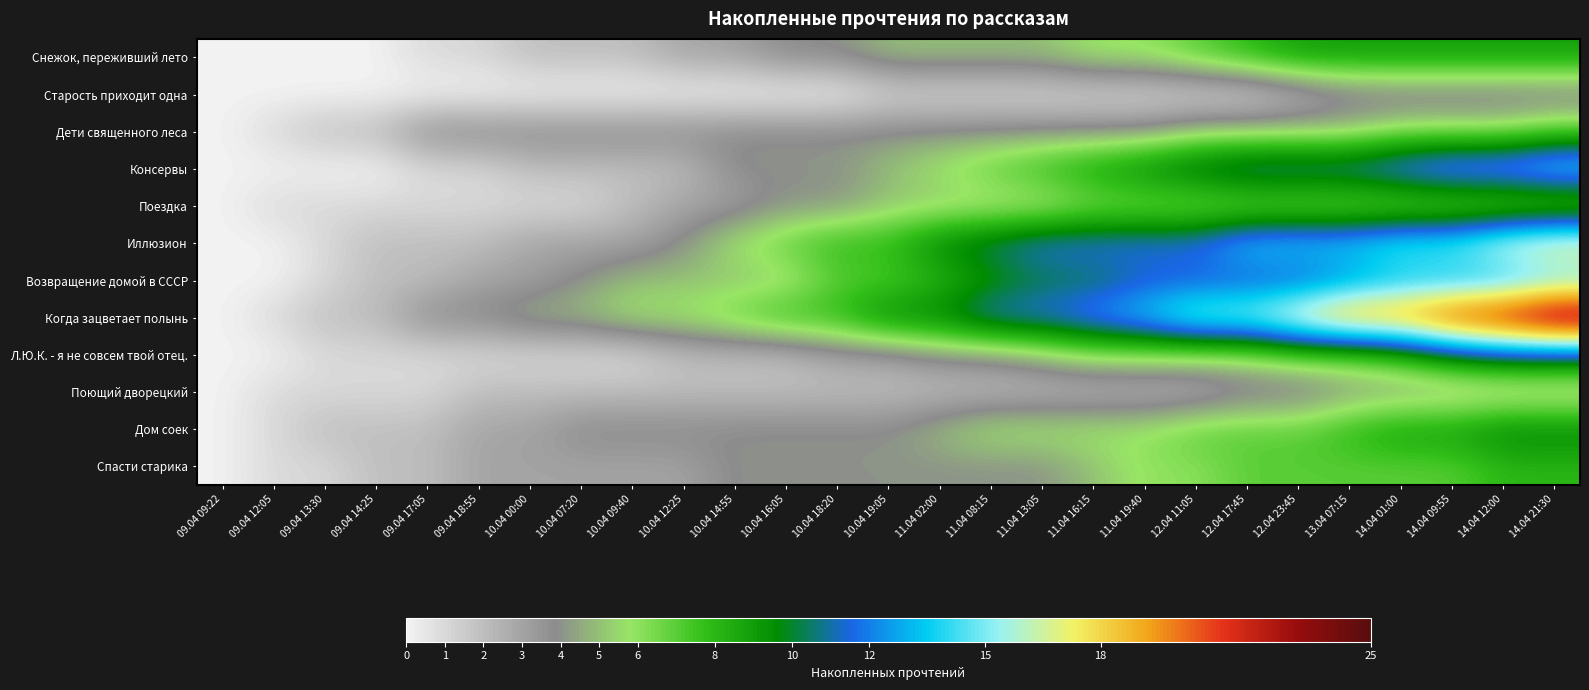

Which has a higher value, 10.04 09:40 or 09.04 13:30?

10.04 09:40